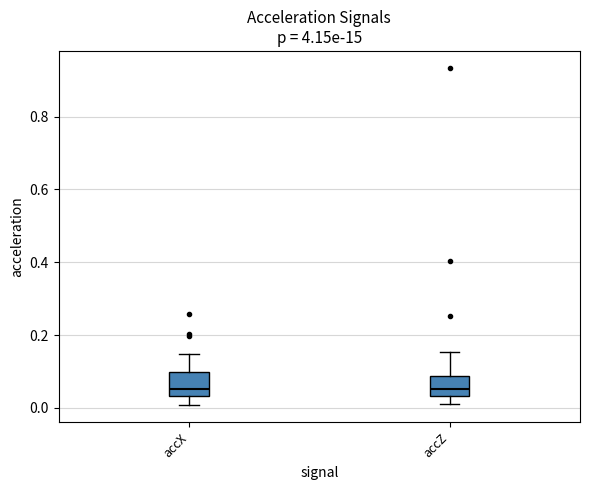

Where does the median line of the box for accZ sit on the y-axis? The values are not printed on the chart, so give them approximately, as read against the axis.

0.06